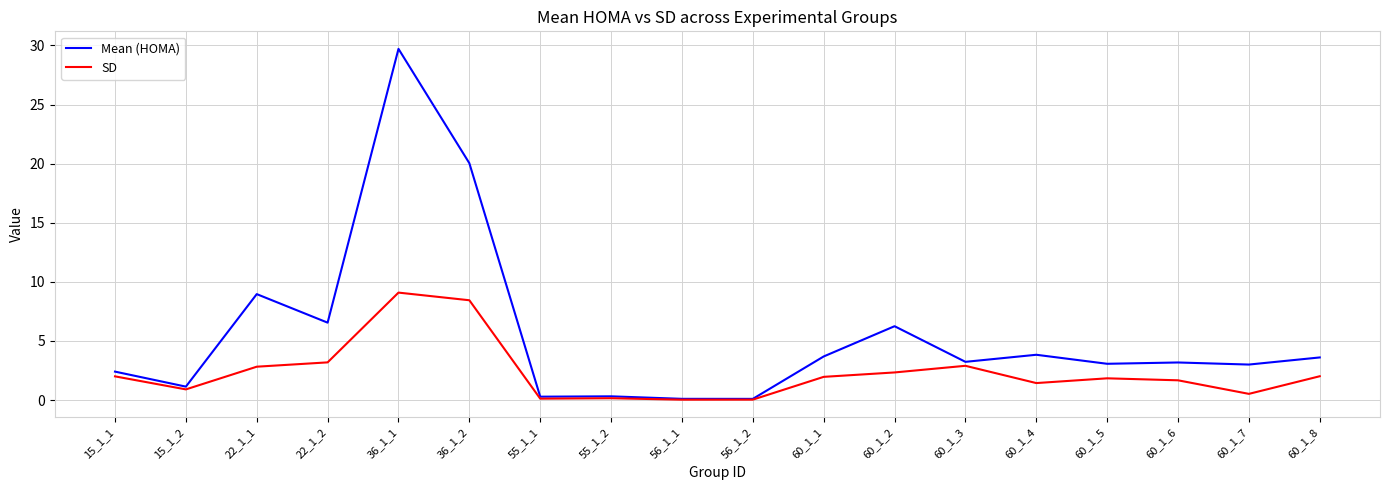

What is the difference between the second highest and minimum values in the Mean (HOMA) series?

19.9